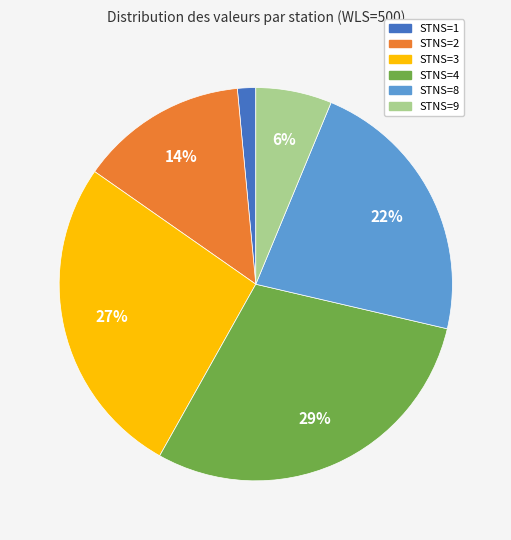

Count the number of slices in the pie.

6